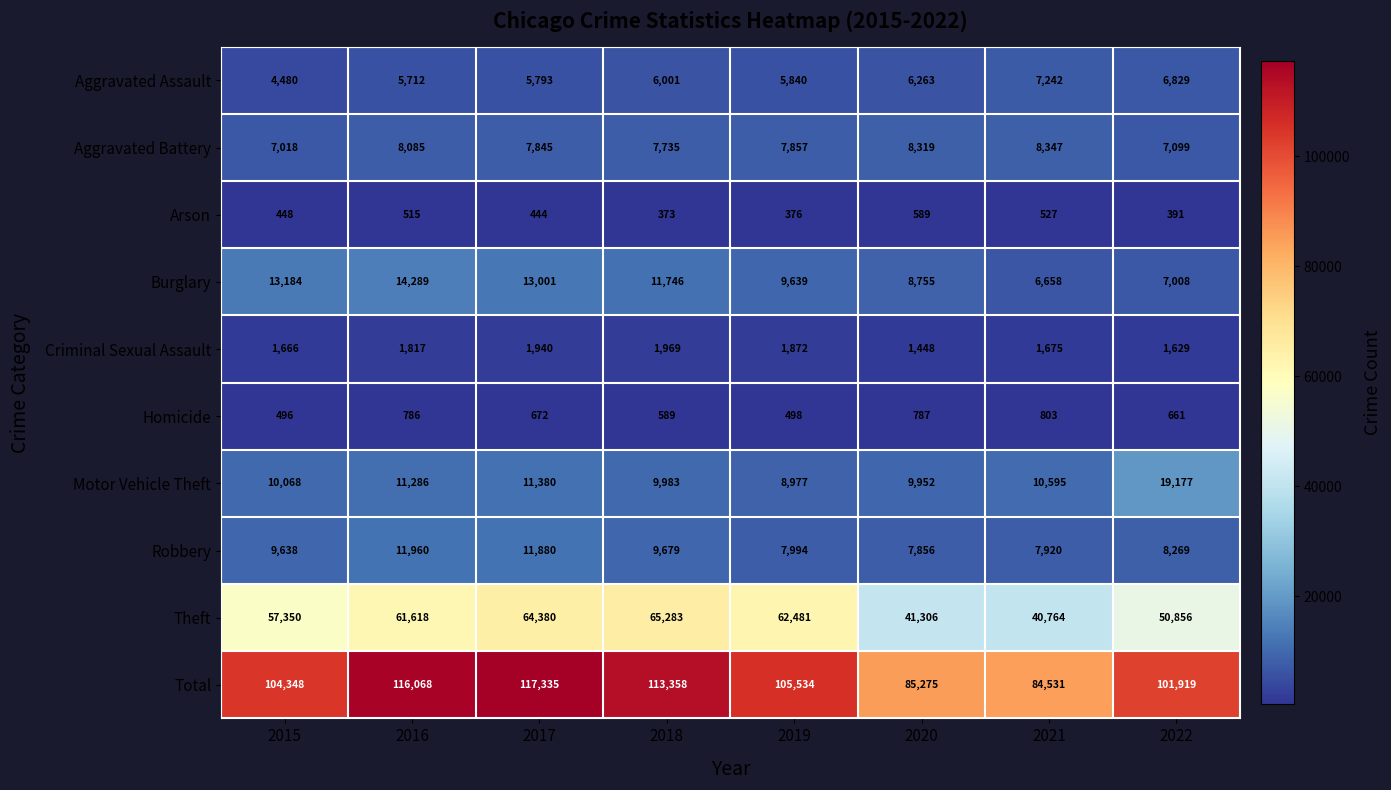

At which category is the sum across all series the highest?

2017